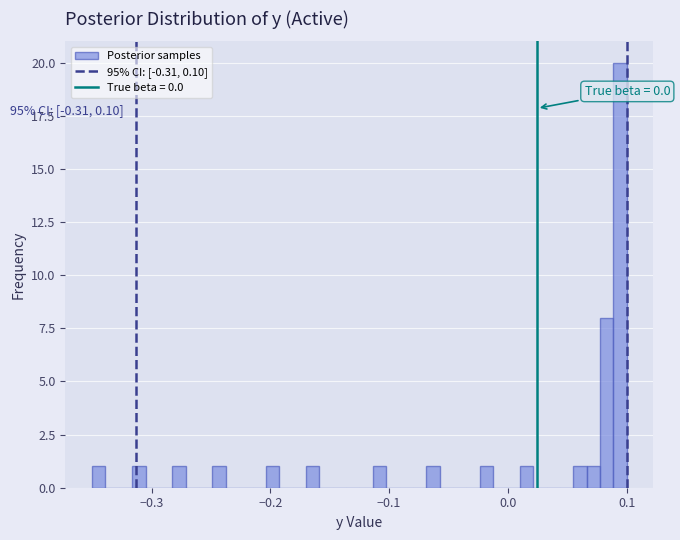

Around what value on the x-axis is the tallest bar? Give the approximate position of its centre, as read against the axis.

0.09